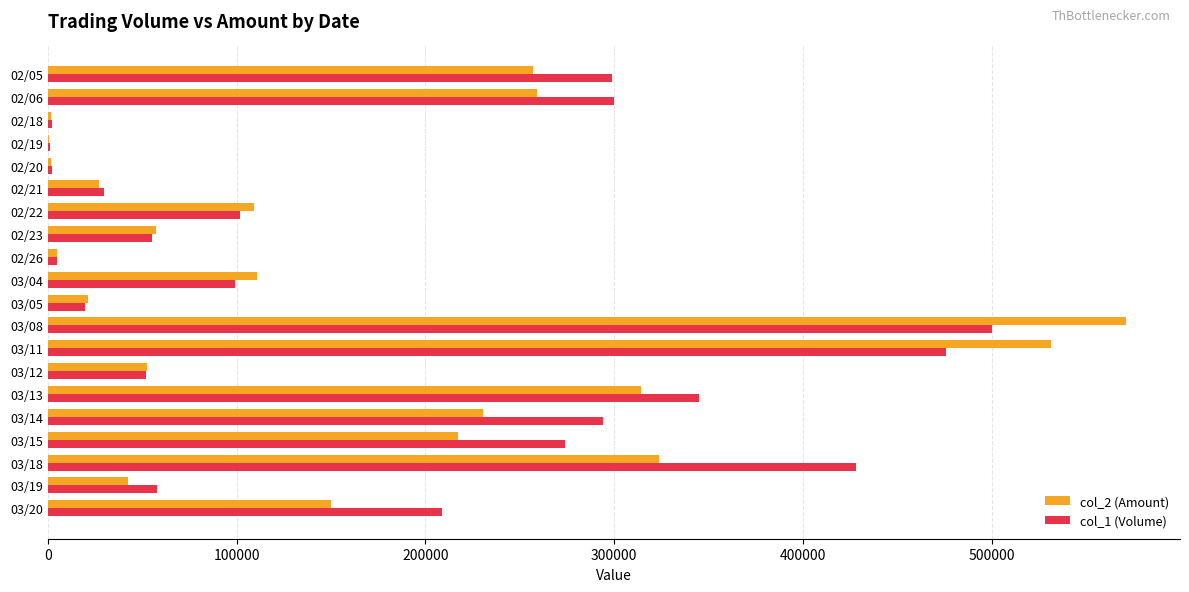

The value of col_1 (Volume) at 03/18 is 428000. True or false?

True